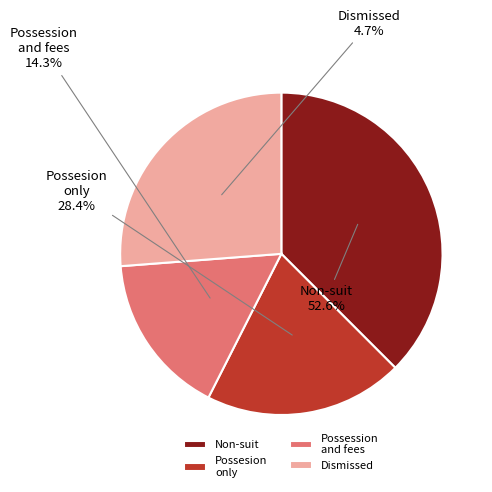

Is 2020-07-06 the majority of the pie?

No